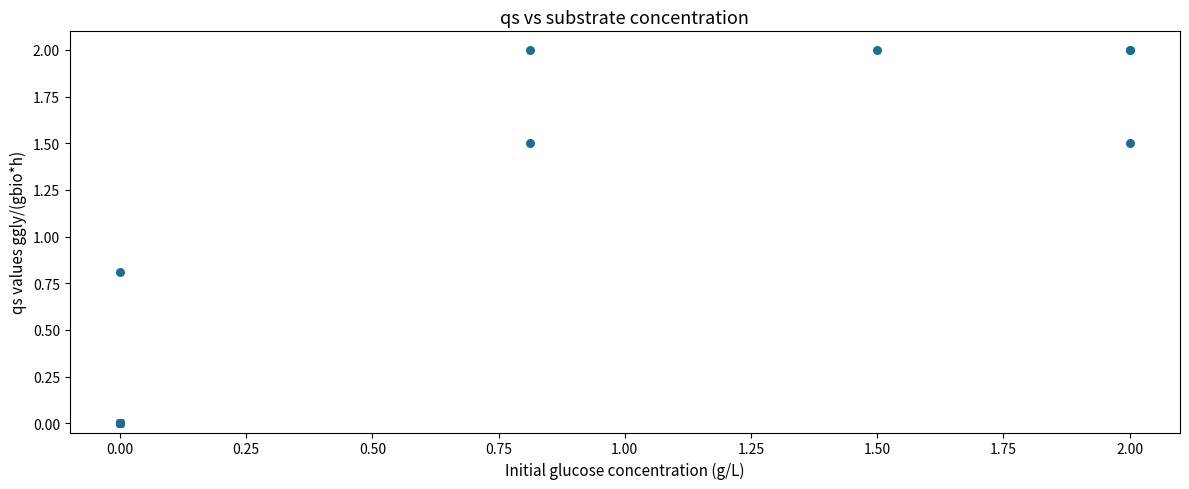

What Y value in the scatter plot is closest to 1?

0.8